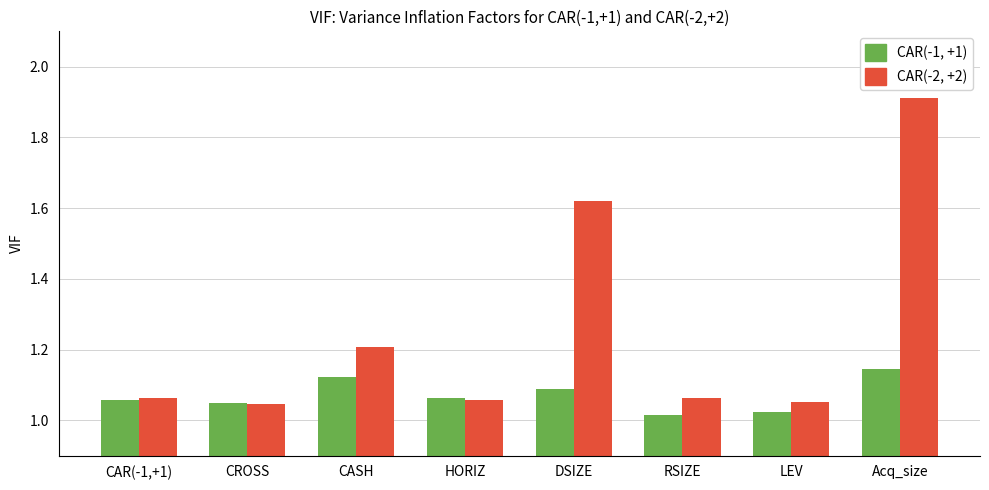

The CAR(-1, +1) series shows 2.0 at CASH. True or false?

False